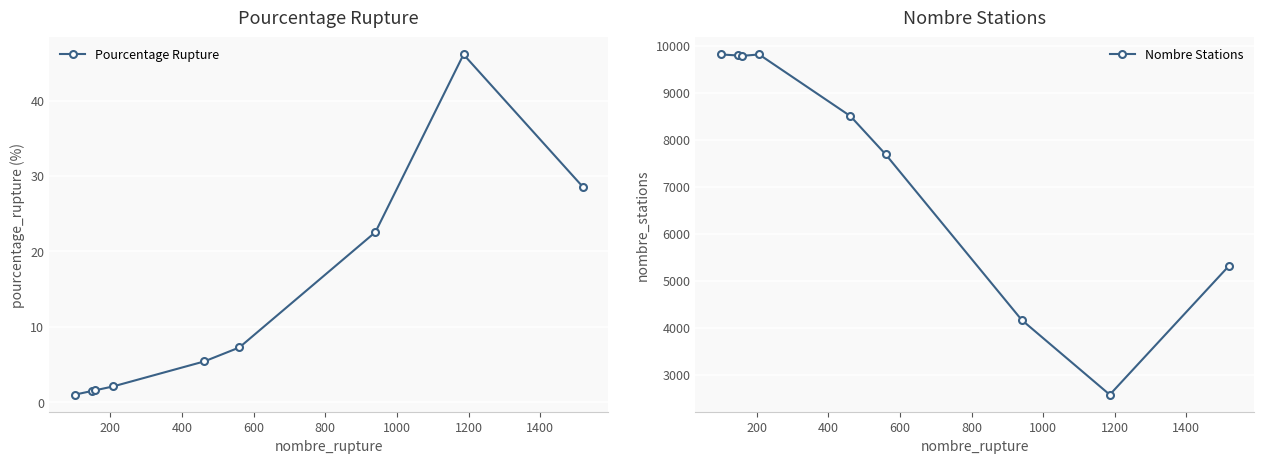

What is the maximum value shown in the chart?

9817.0